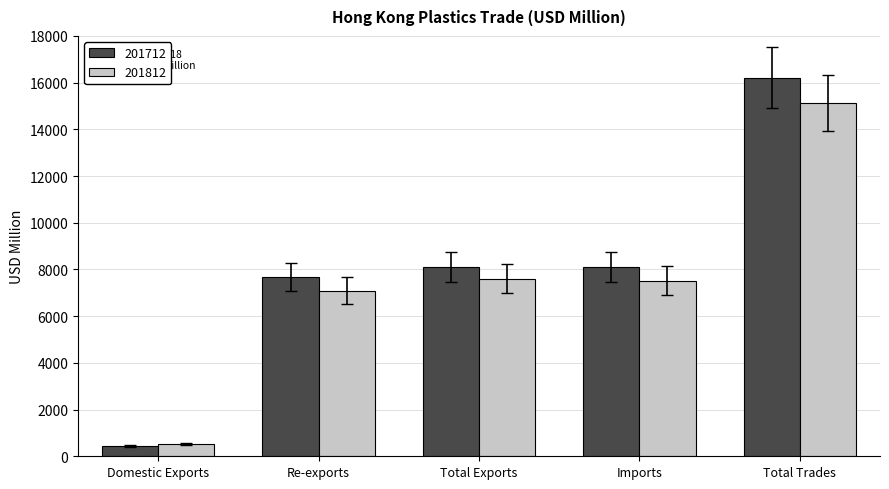

Are the bars horizontal?

No